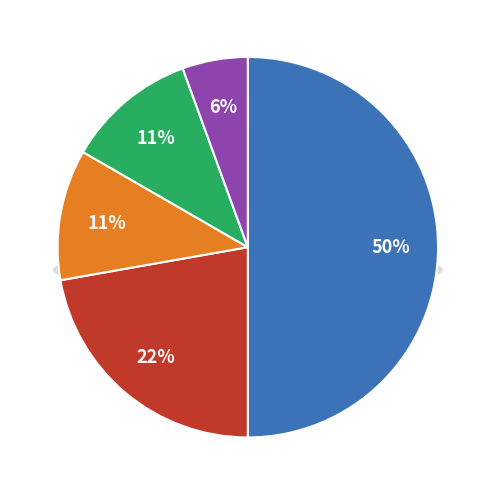

The Lehota p.Vtáčnikom slice represents 37% of the pie. True or false?

False